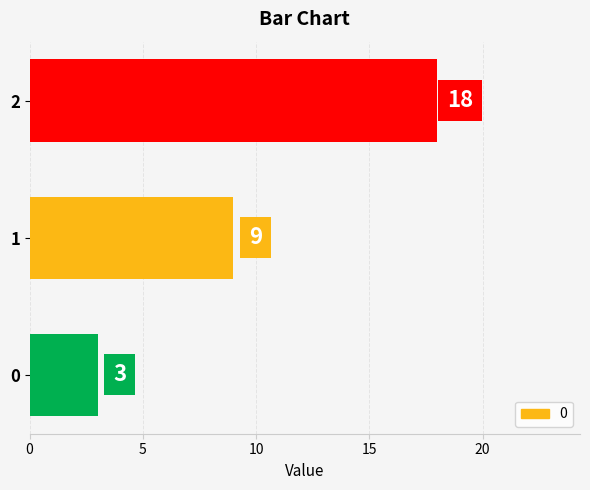

Are the bars horizontal?

Yes